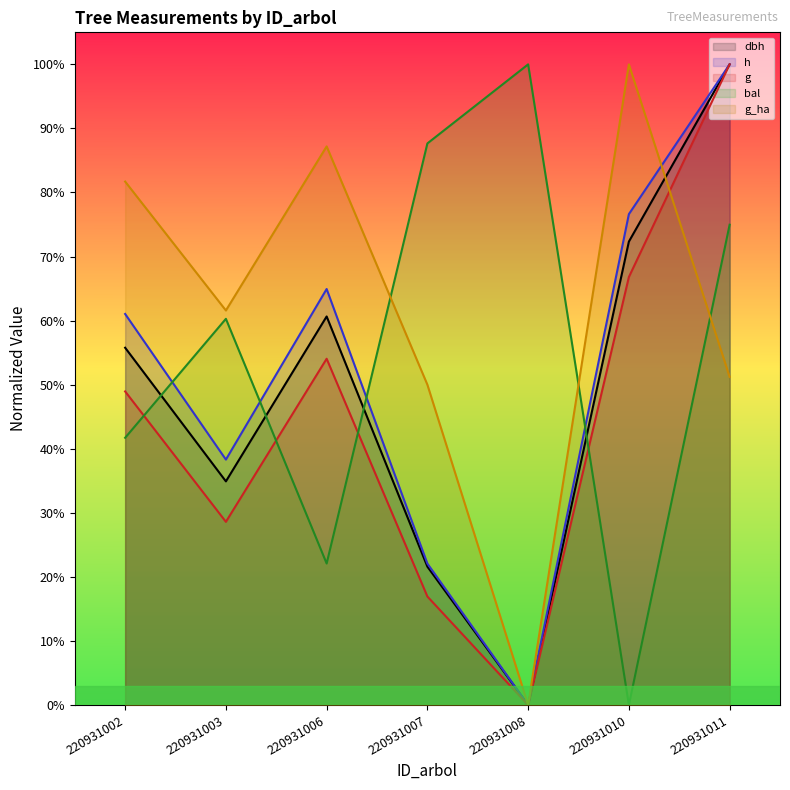

Does the chart display data point markers on the line(s)?

No